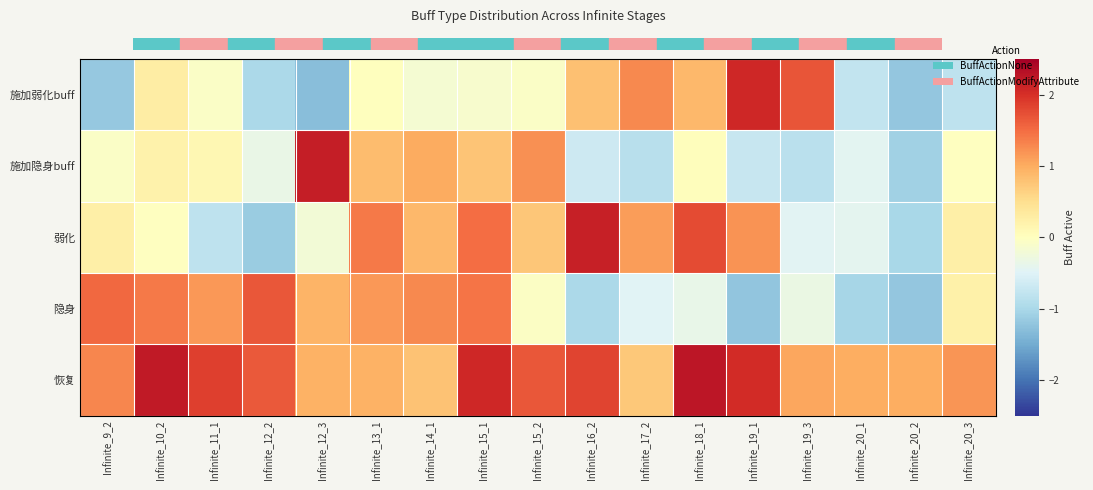

At which category does the chart reach its peak across all series?

Infinite_18_1